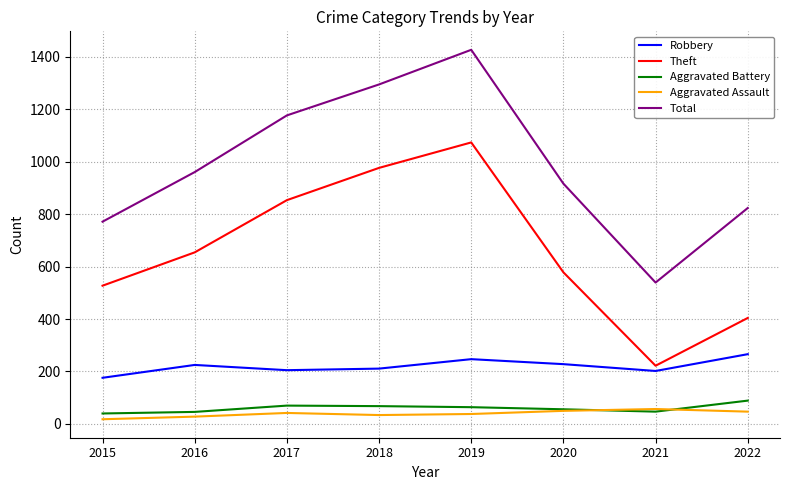

What is the difference between the Robbery values at 2021 and 2017?

3